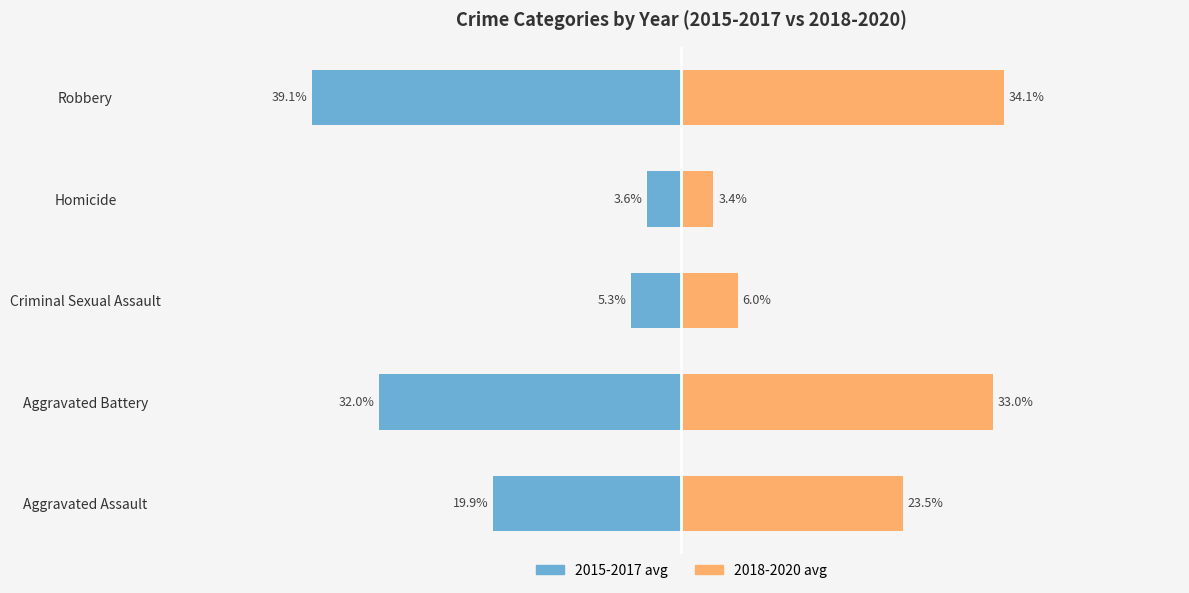

How many data points does each series have?

5